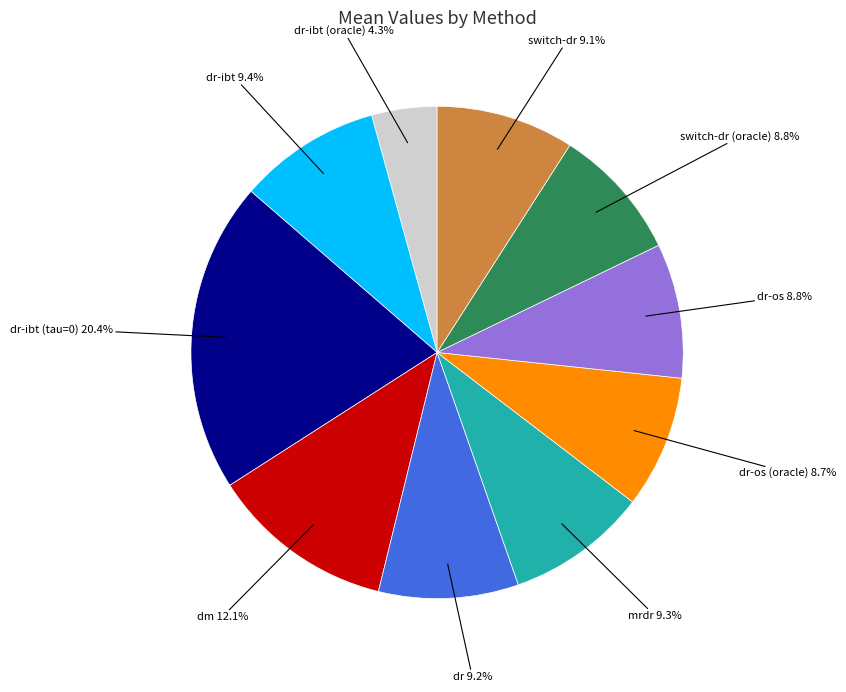

Does any single category account for the majority?

No